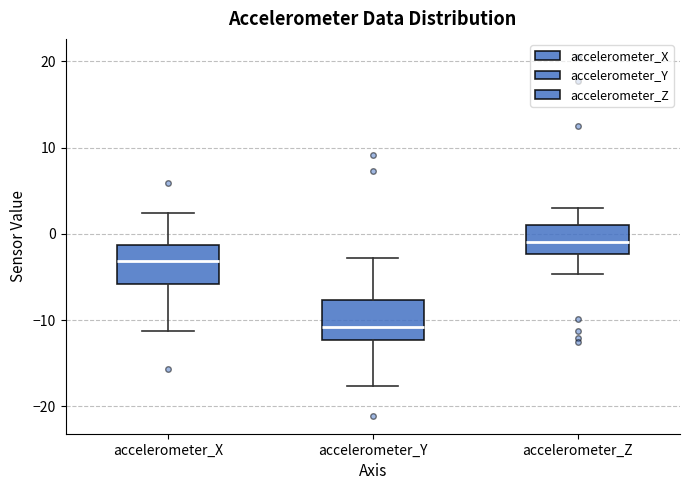

Reading left to right, read every box against the y-axis: the position of its median line, the range the box covers, and the ends of its whiskers. The values are not printed on the chart, so give them approximately, as read against the axis.

accelerometer_X: median -3, box -6 to -1, whiskers -11 to 2
accelerometer_Y: median -11, box -12 to -8, whiskers -18 to -3
accelerometer_Z: median -1, box -2 to 1, whiskers -5 to 3